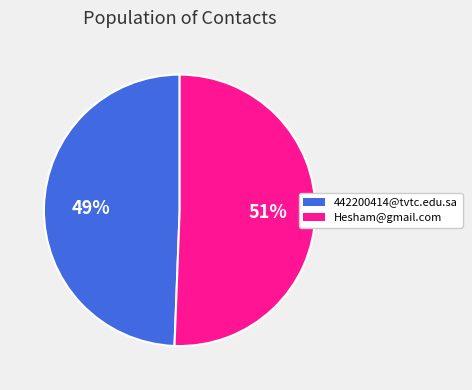

Do Hesham@gmail.com and 442200414@tvtc.edu.sa together represent more than half of the pie?

Yes